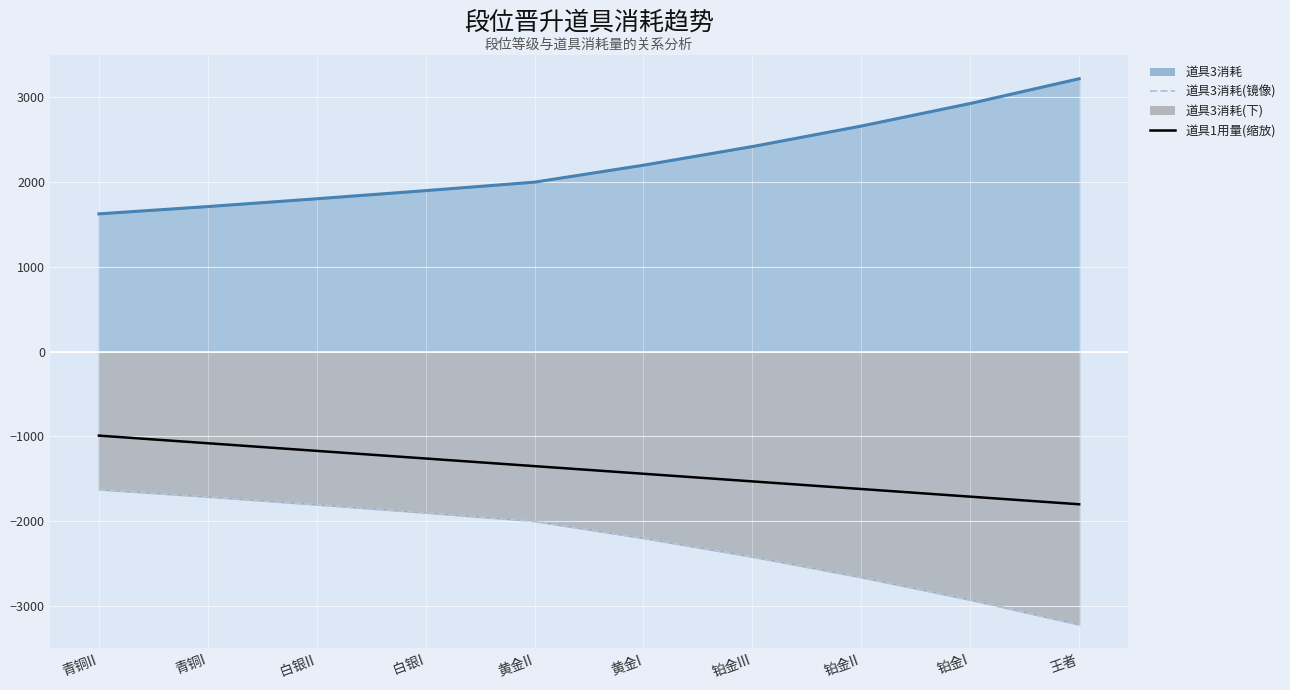

Is the value of 道具3消耗(镜像) at 铂金III greater than the value of 道具1用量(缩放) at 青铜II?

No